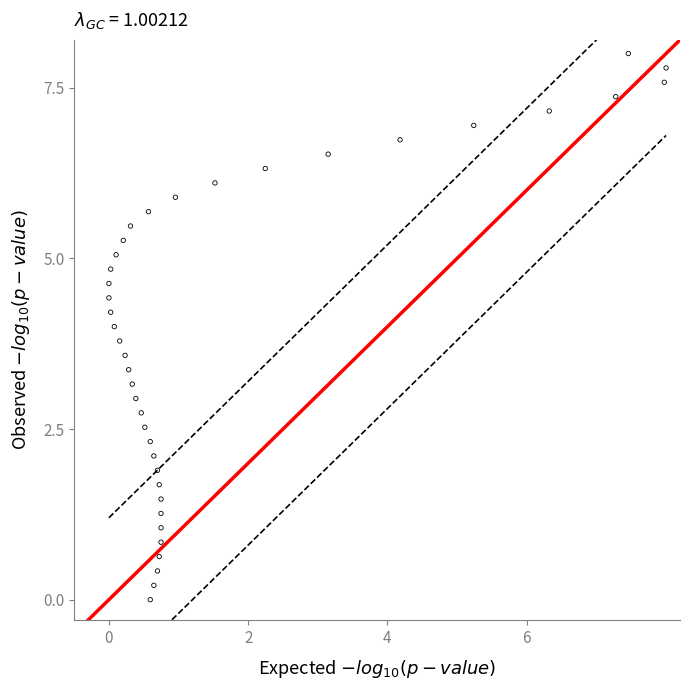

What is the range of Y values (max minus min)?

8.0